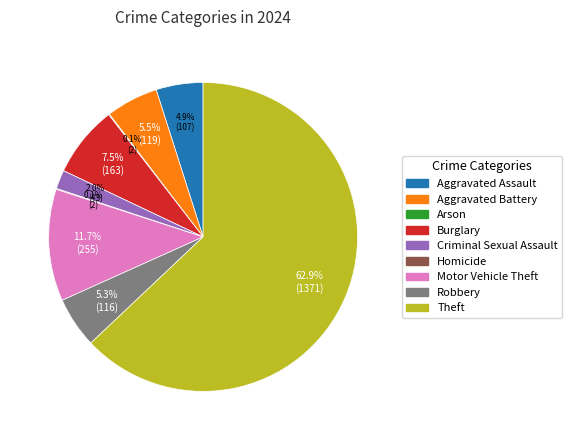

To the nearest percent, what percentage of the pie is Criminal Sexual Assault?

2%